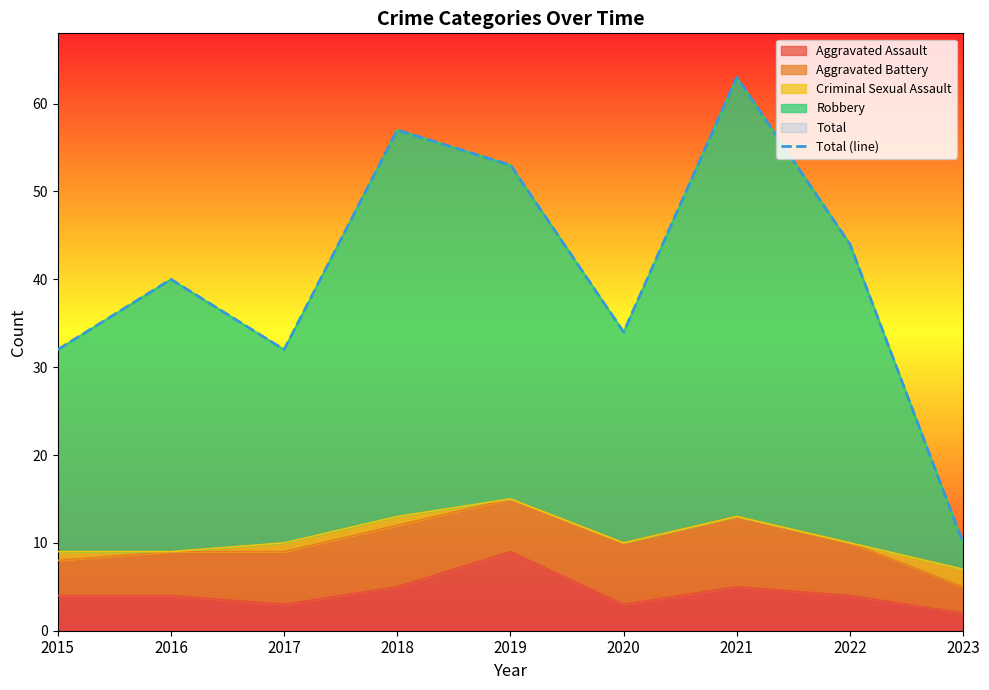

At which label does Aggravated Assault first exceed 4?

2018